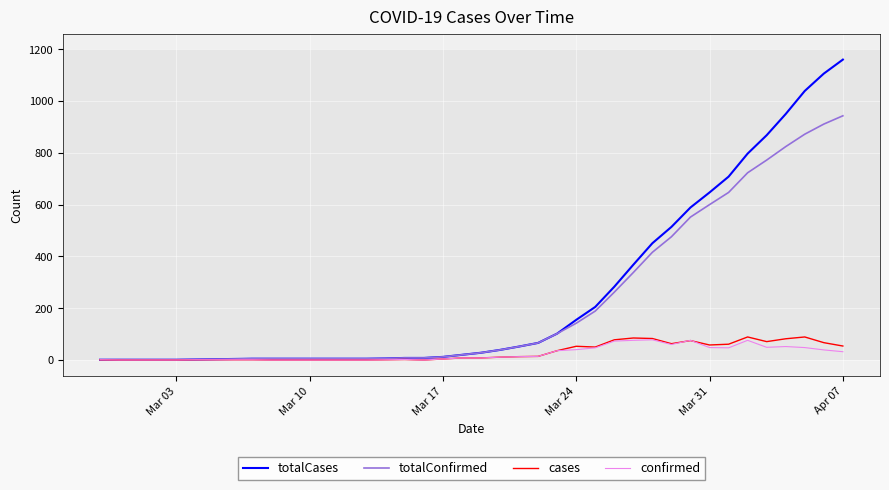

Which series has the widest spread of values?

totalCases